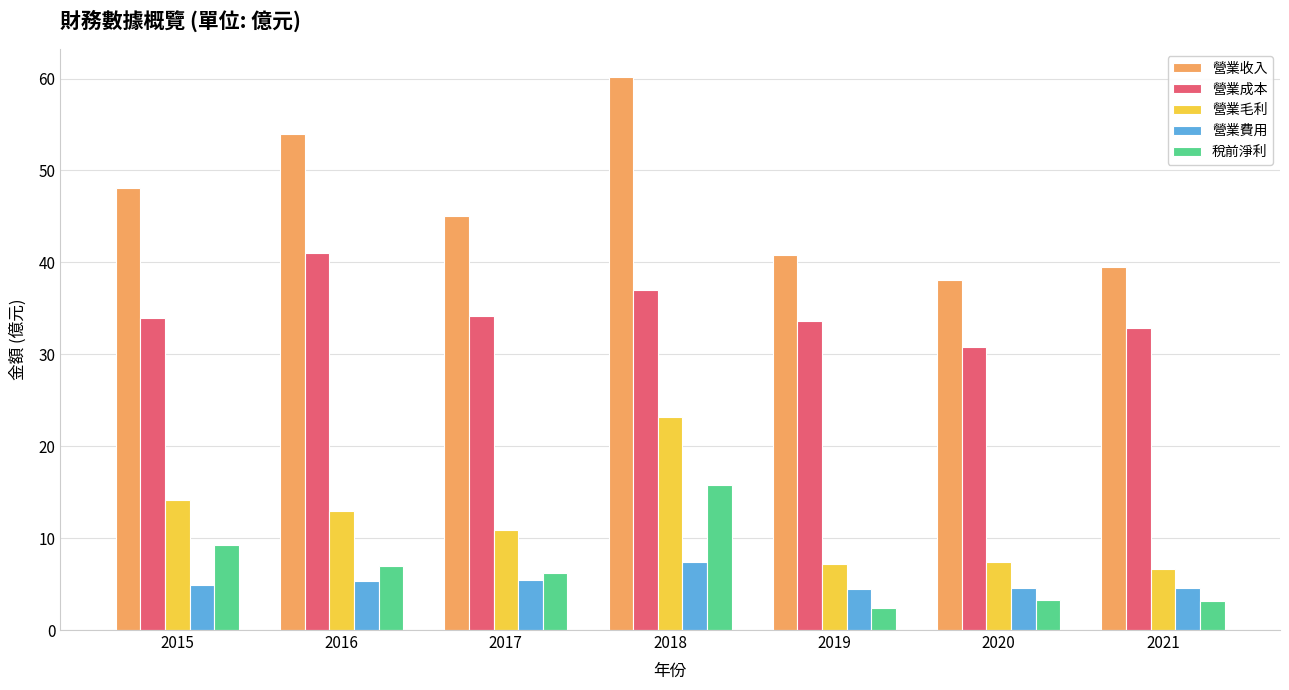

What is the approximate value of 營業收入 at 2016?

54.0